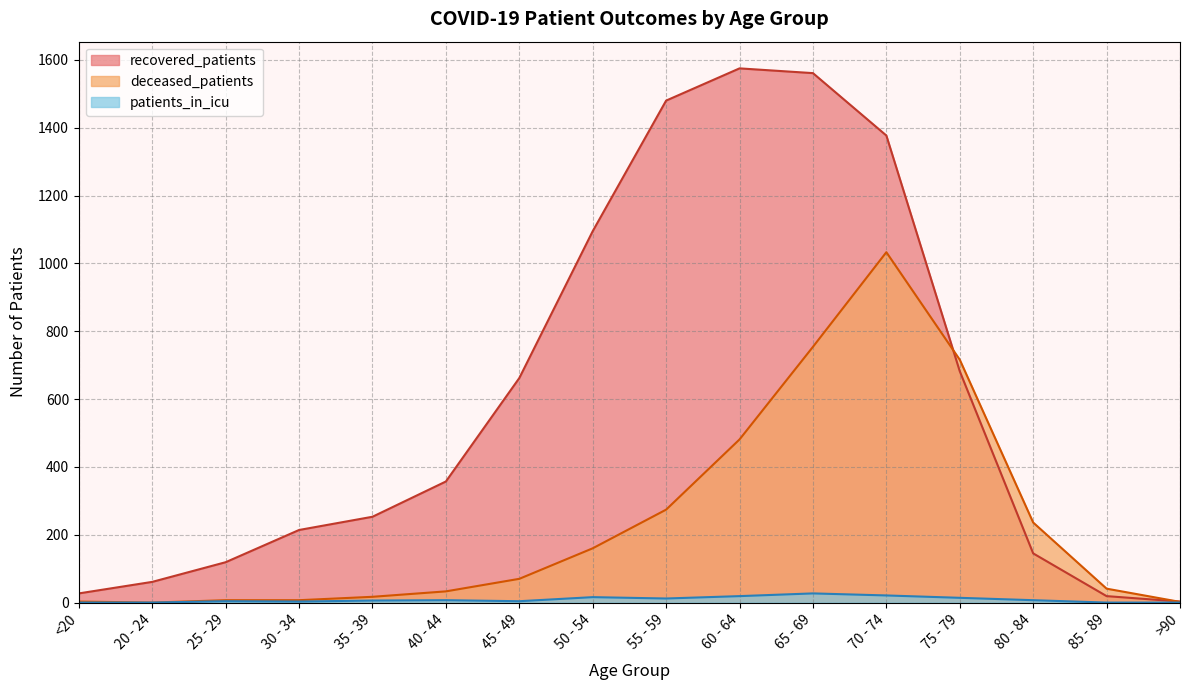

List the labels in order of recovered_patients value, smallest first.

>90, 85 - 89, <20, 20 - 24, 25 - 29, 80 - 84, 30 - 34, 35 - 39, 40 - 44, 45 - 49, 75 - 79, 50 - 54, 70 - 74, 55 - 59, 65 - 69, 60 - 64